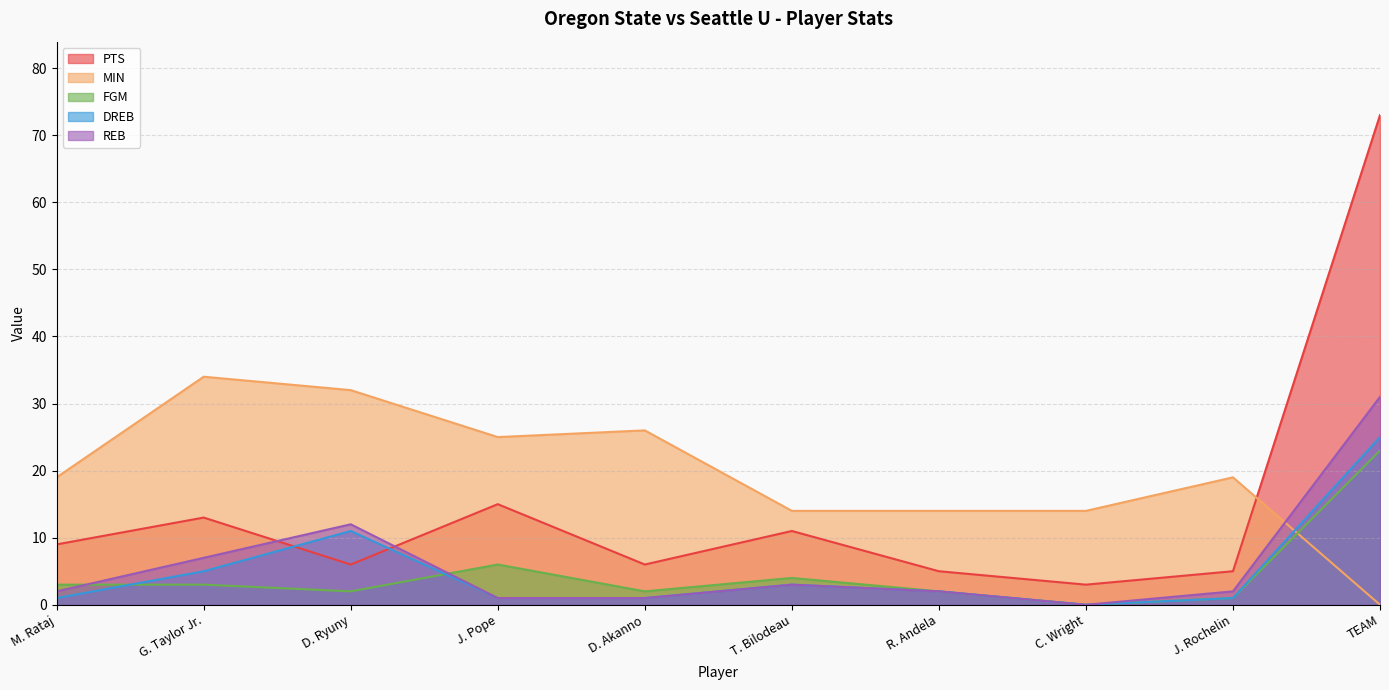

Reading left to right, what are all the values shown in this chart?

PTS: M. Rataj=9	G. Taylor Jr.=13	D. Ryuny=6	J. Pope=15	D. Akanno=6	T. Bilodeau=11	R. Andela=5	C. Wright=3	J. Rochelin=5	TEAM=73
MIN: M. Rataj=19	G. Taylor Jr.=34	D. Ryuny=32	J. Pope=25	D. Akanno=26	T. Bilodeau=14	R. Andela=14	C. Wright=14	J. Rochelin=19	TEAM=0
FGM: M. Rataj=3	G. Taylor Jr.=3	D. Ryuny=2	J. Pope=6	D. Akanno=2	T. Bilodeau=4	R. Andela=2	C. Wright=0	J. Rochelin=1	TEAM=23
DREB: M. Rataj=1	G. Taylor Jr.=5	D. Ryuny=11	J. Pope=1	D. Akanno=1	T. Bilodeau=3	R. Andela=2	C. Wright=0	J. Rochelin=1	TEAM=25
REB: M. Rataj=2	G. Taylor Jr.=7	D. Ryuny=12	J. Pope=1	D. Akanno=1	T. Bilodeau=3	R. Andela=2	C. Wright=0	J. Rochelin=2	TEAM=31